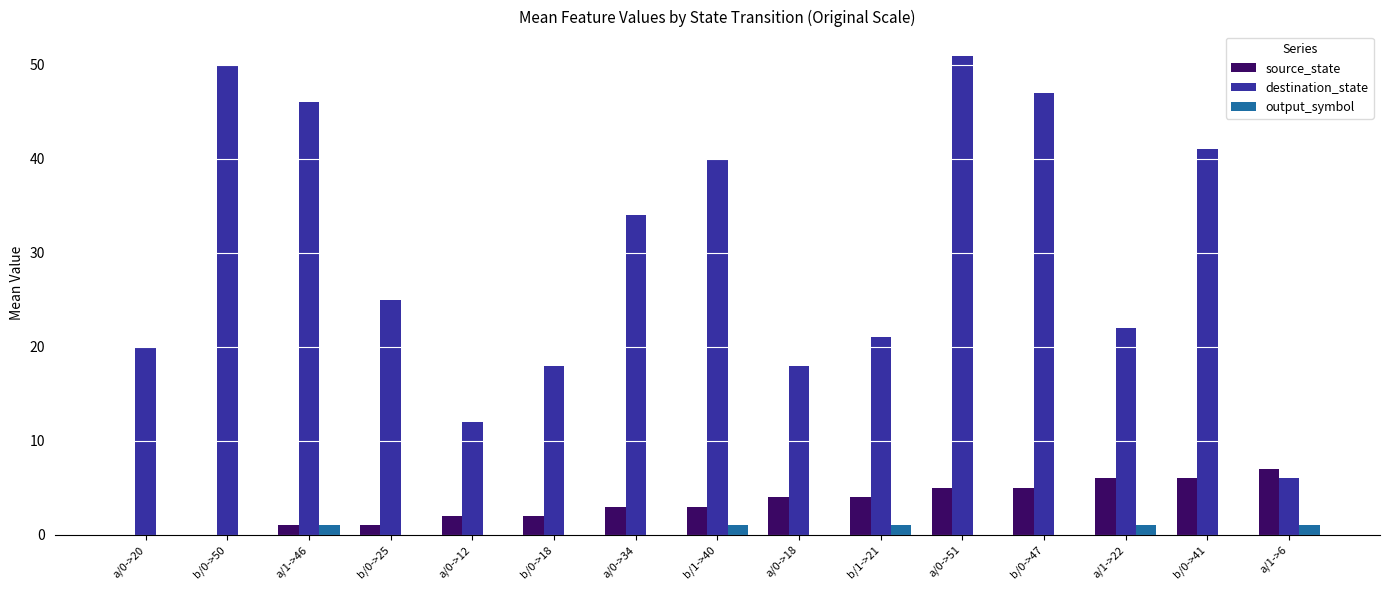

What is the sum of all output_symbol values?

5